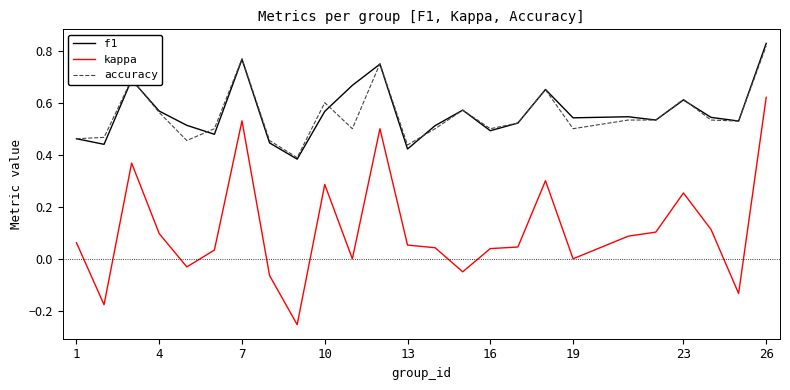

True or false: accuracy and kappa cross at least once.

False